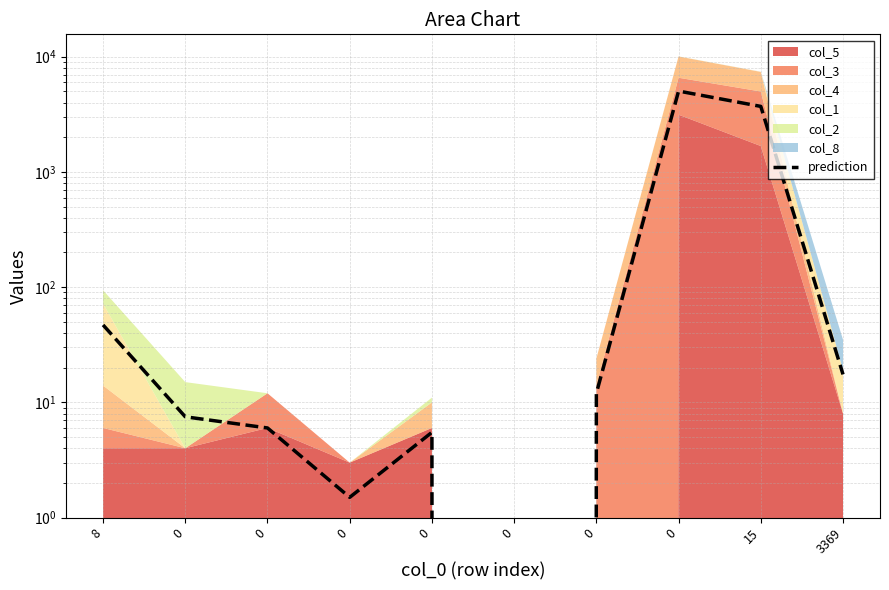

True or false: the data shows 2.3 at 0.

False